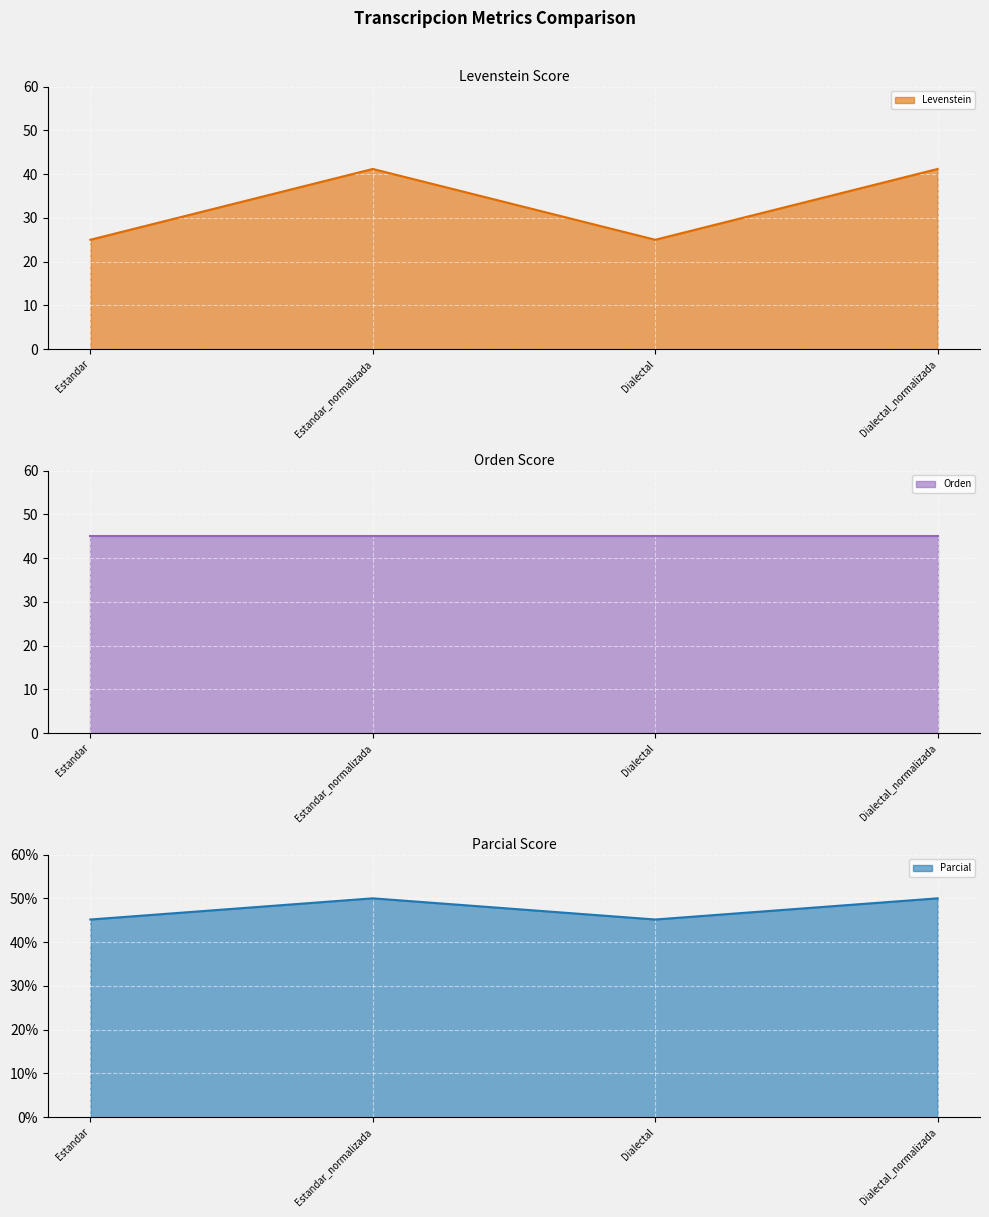

What is the minimum value for Estandar_Levenstein?

25.0